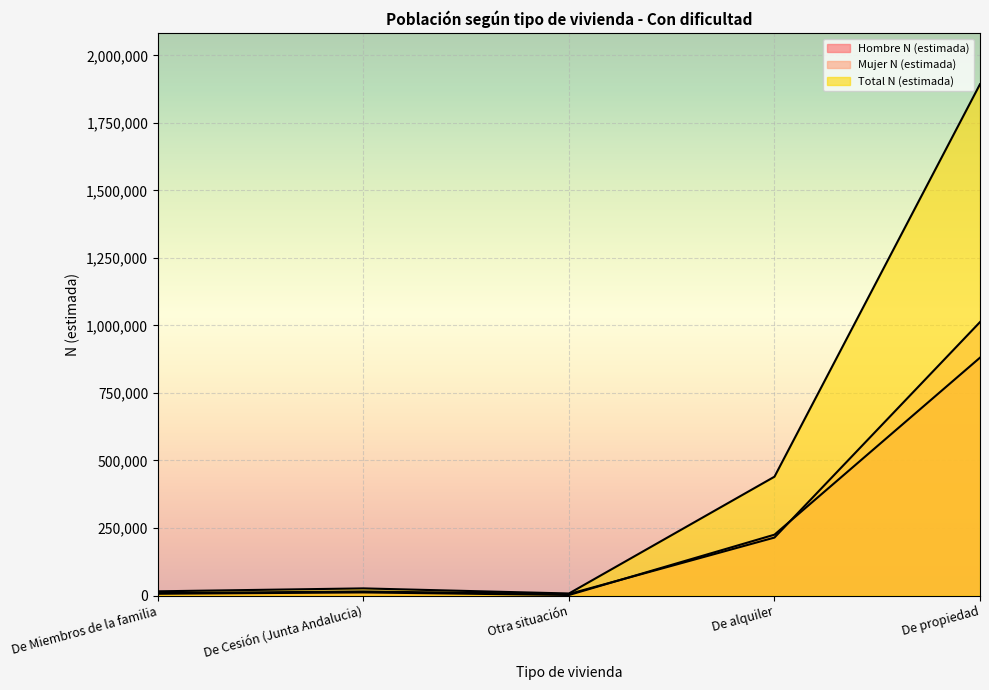

In Total N (estimada), how many points are lower than both neighbors (excluding endpoints)?

1